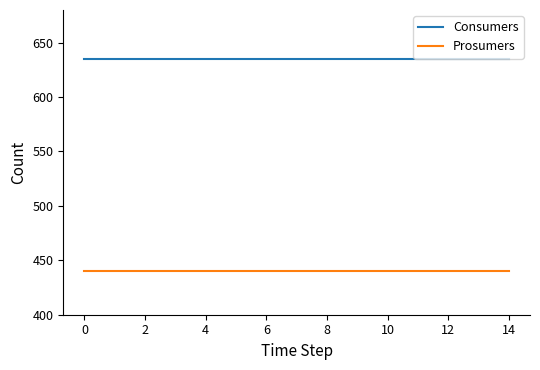

Reading left to right, list all the values displayed in this chart.

Consumers: 635	635	635	635	635	635	635	635	635	635	635	635	635	635	635
Prosumers: 440	440	440	440	440	440	440	440	440	440	440	440	440	440	440